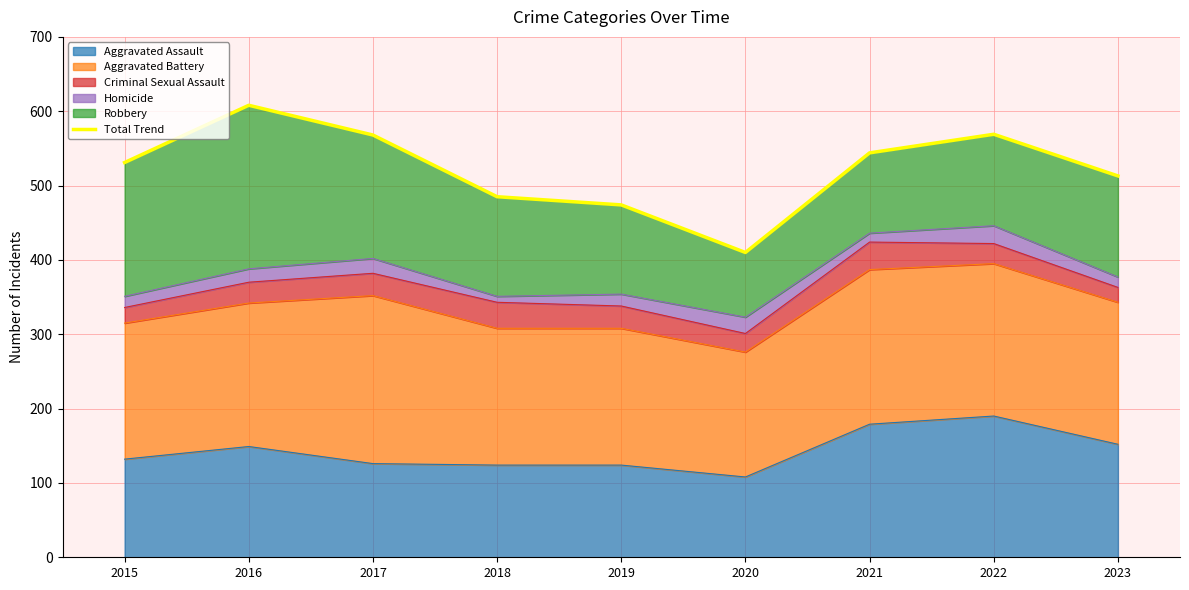

Reading right to left, list all the values displayed in this chart.

513	569	544	410	474	485	568	608	531